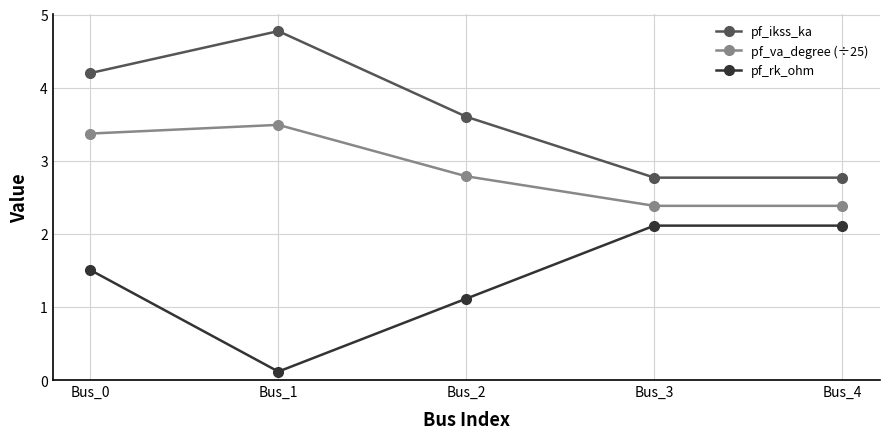

What is the minimum value shown in the chart?

0.1